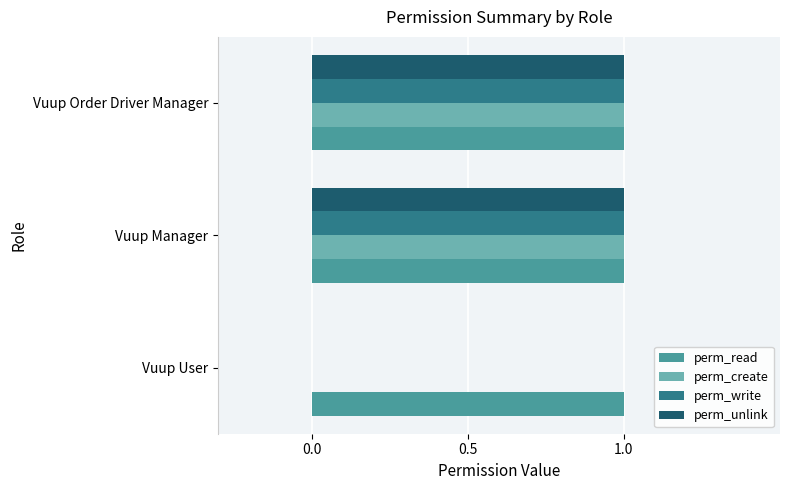

How many positive values does the perm_create series have?

2